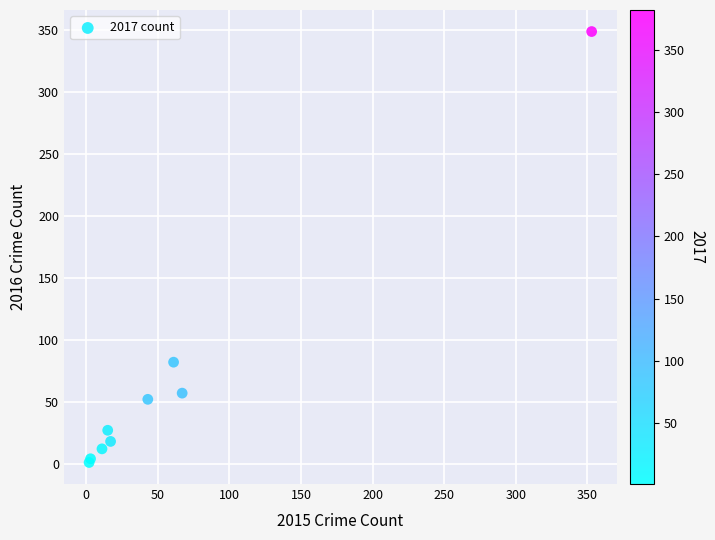

What Y value in the scatter plot is closest to 175?

82